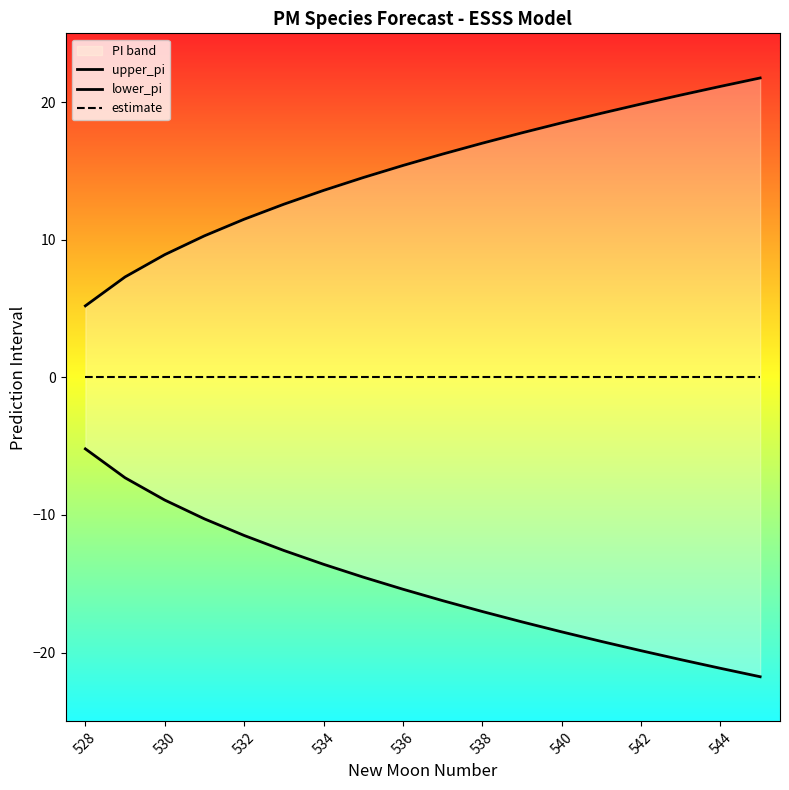

True or false: lower_pi and upper_pi cross at least once.

False